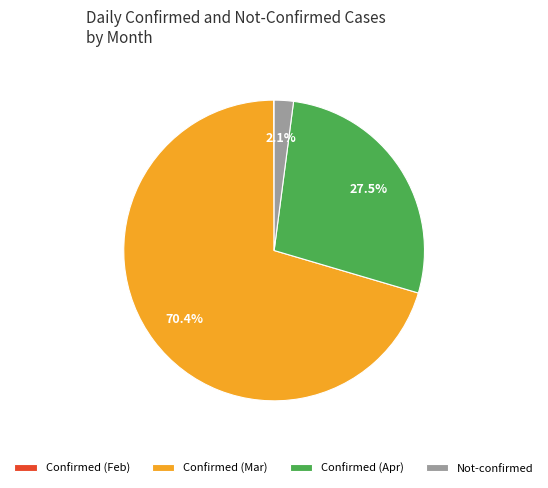

Which slice is the largest?

Confirmed (Mar)